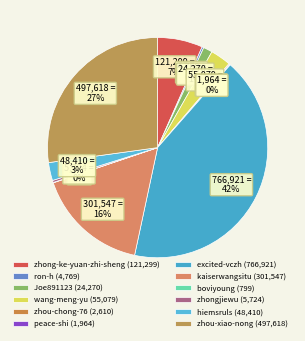

How many segments does this pie chart have?

12